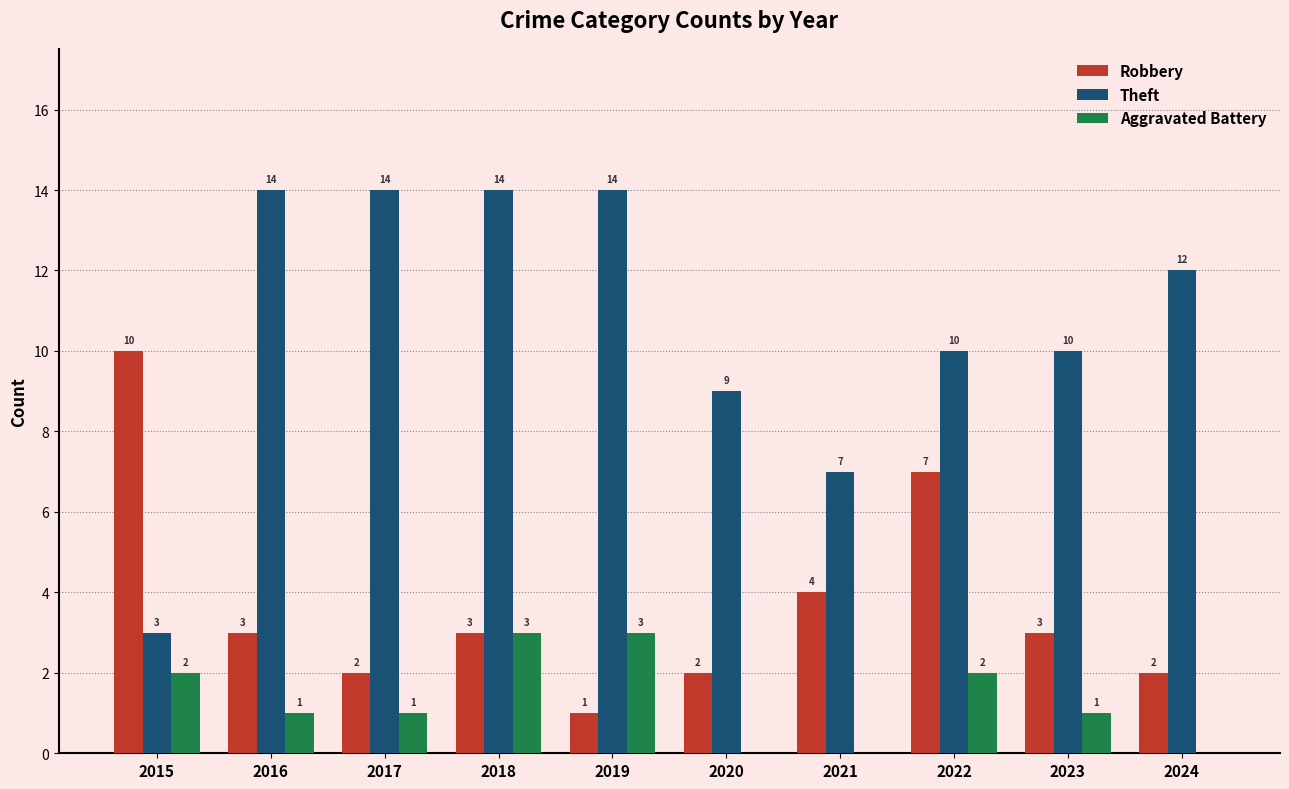

What is the sum of the Robbery values at 2019 and 2017?

3